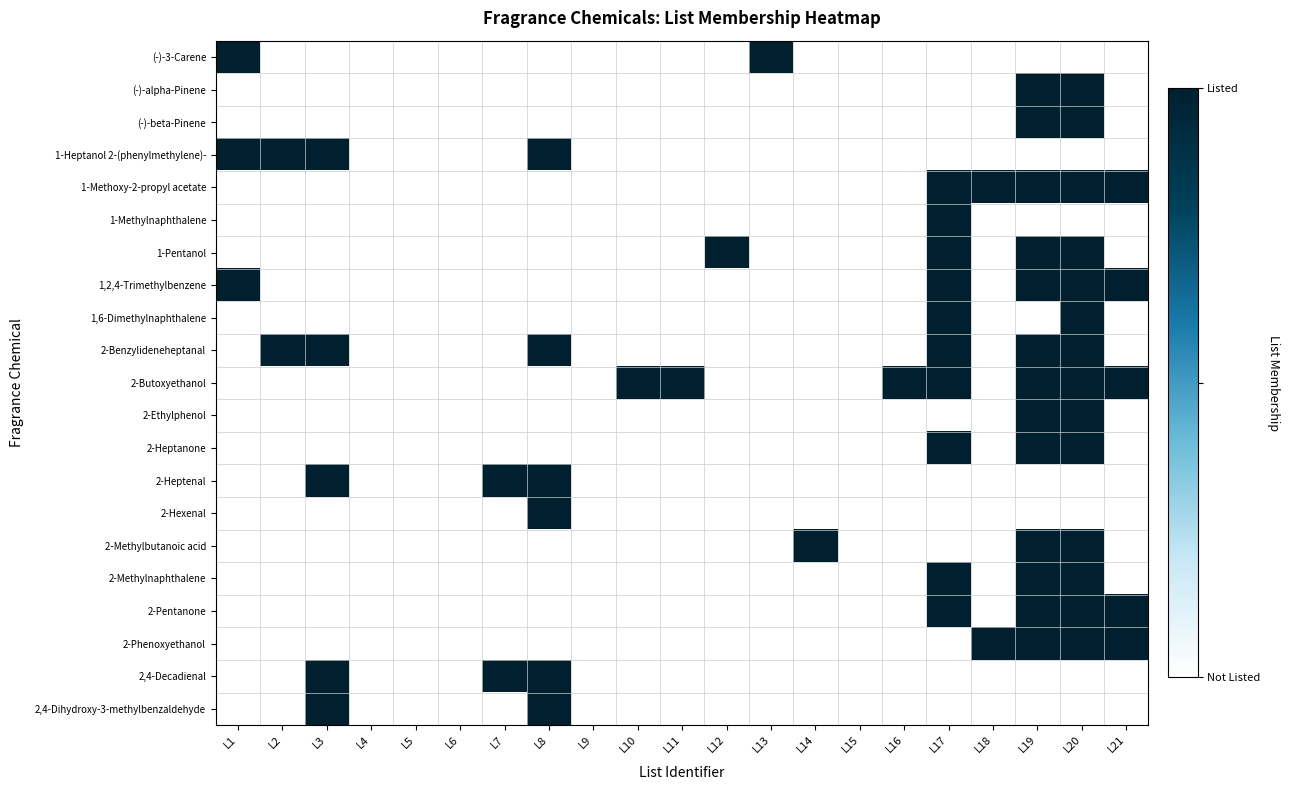

List the series in order of their peak value, lowest first.

(-)-3-Carene, (-)-alpha-Pinene, (-)-beta-Pinene, 1-Heptanol 2-(phenylmethylene)-, 1-Methoxy-2-propyl acetate, 1-Methylnaphthalene, 1-Pentanol, 1,2,4-Trimethylbenzene, 1,6-Dimethylnaphthalene, 2-Benzylideneheptanal, 2-Butoxyethanol, 2-Ethylphenol, 2-Heptanone, 2-Heptenal, 2-Hexenal, 2-Methylbutanoic acid, 2-Methylnaphthalene, 2-Pentanone, 2-Phenoxyethanol, 2,4-Decadienal, 2,4-Dihydroxy-3-methylbenzaldehyde